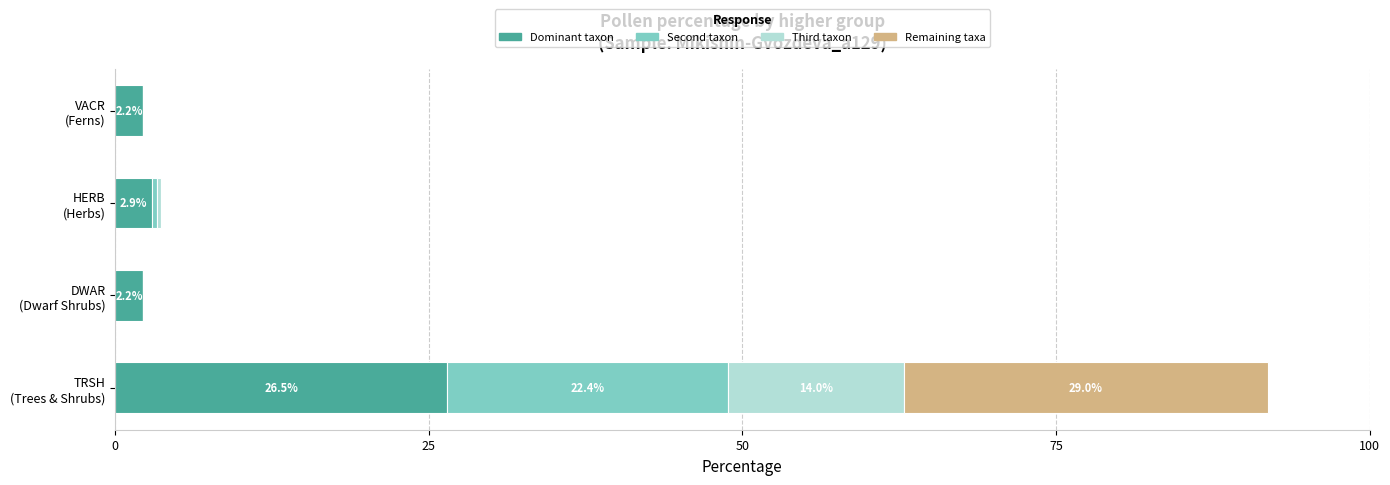

How many data points does each series have?

4